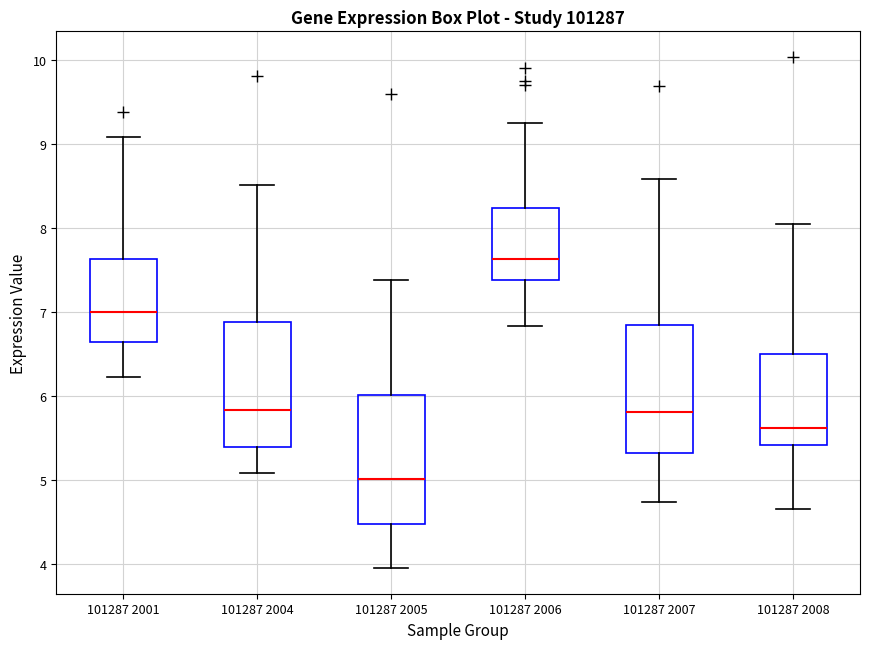

Reading left to right, transcribe this box plot: for each box, give where its median line is, the range the box spans, and where its two whiskers end, as read against the y-axis. The values are not printed on the chart, so give them approximately, as read against the axis.

101287 2001: median 7.0, box 6.6 to 7.6, whiskers 6.2 to 9.1
101287 2004: median 5.8, box 5.4 to 6.9, whiskers 5.1 to 8.5
101287 2005: median 5.0, box 4.5 to 6.0, whiskers 4.0 to 7.4
101287 2006: median 7.6, box 7.4 to 8.2, whiskers 6.8 to 9.2
101287 2007: median 5.8, box 5.3 to 6.9, whiskers 4.7 to 8.6
101287 2008: median 5.6, box 5.4 to 6.5, whiskers 4.7 to 8.1